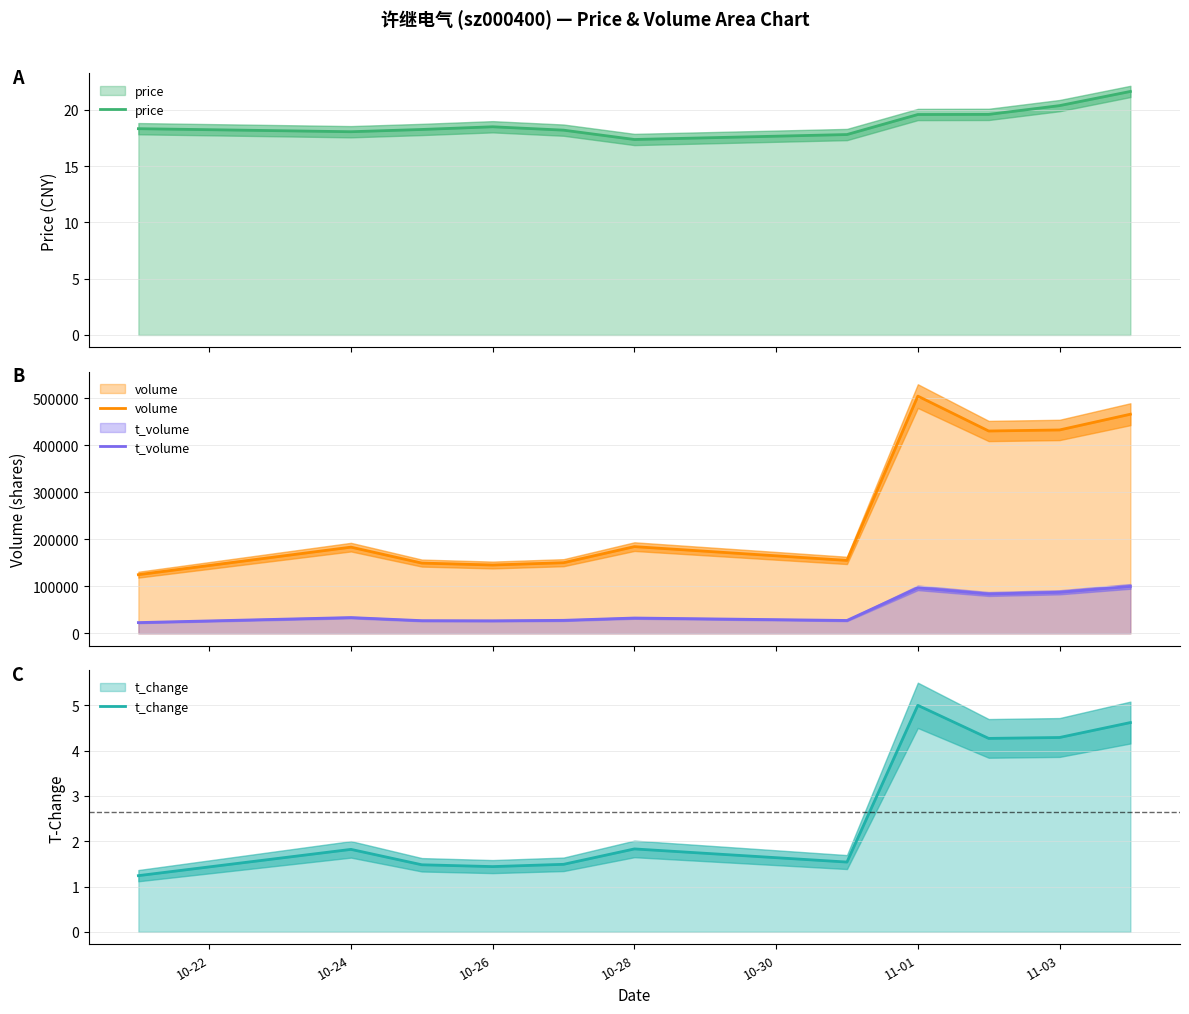

What is the difference between the maximum and second lowest values in the t_volume series?

73056.0